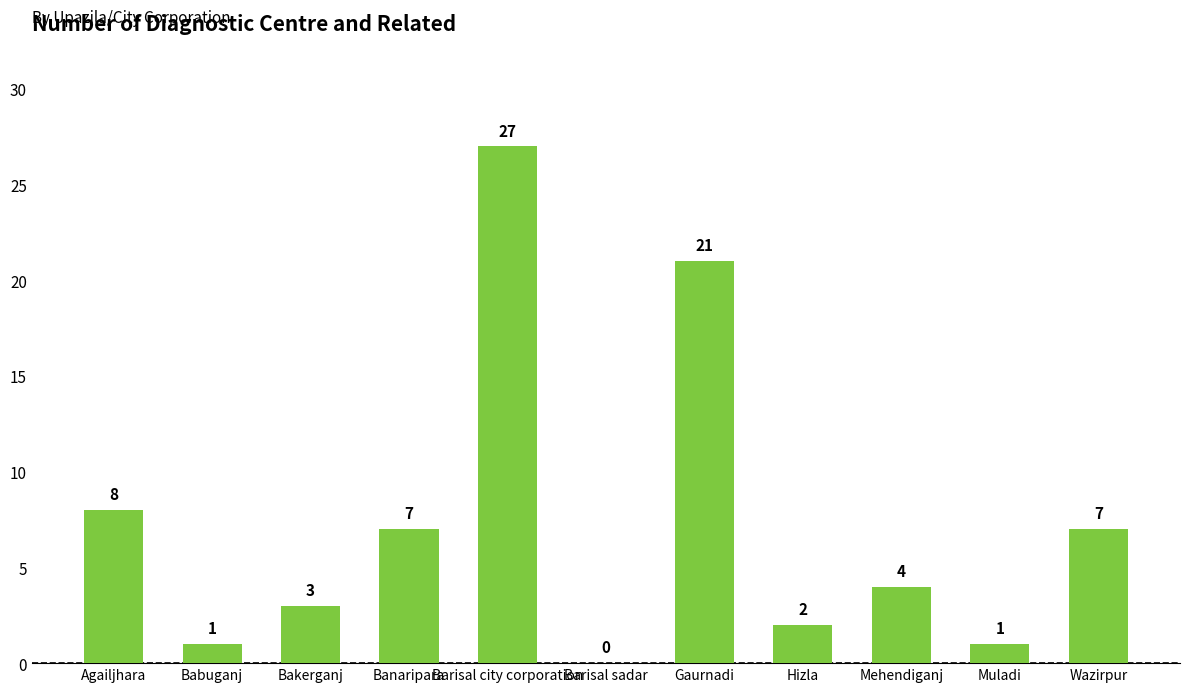

Reading right to left, transcribe all the data shown in this chart.

Wazirpur=7	Muladi=1	Mehendiganj=4	Hizla=2	Gaurnadi=21	Barisal sadar=0	Barisal city corporation=27	Banaripara=7	Bakerganj=3	Babuganj=1	Agailjhara=8